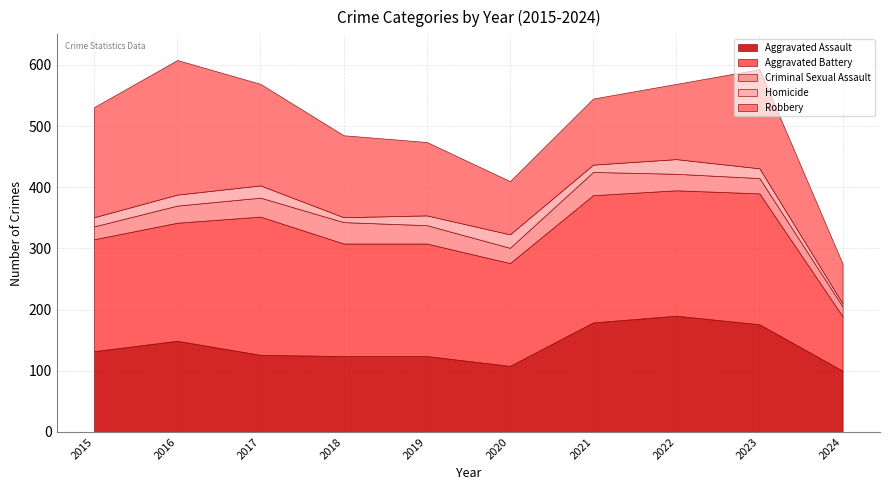

How many distinct data groups are displayed?

5